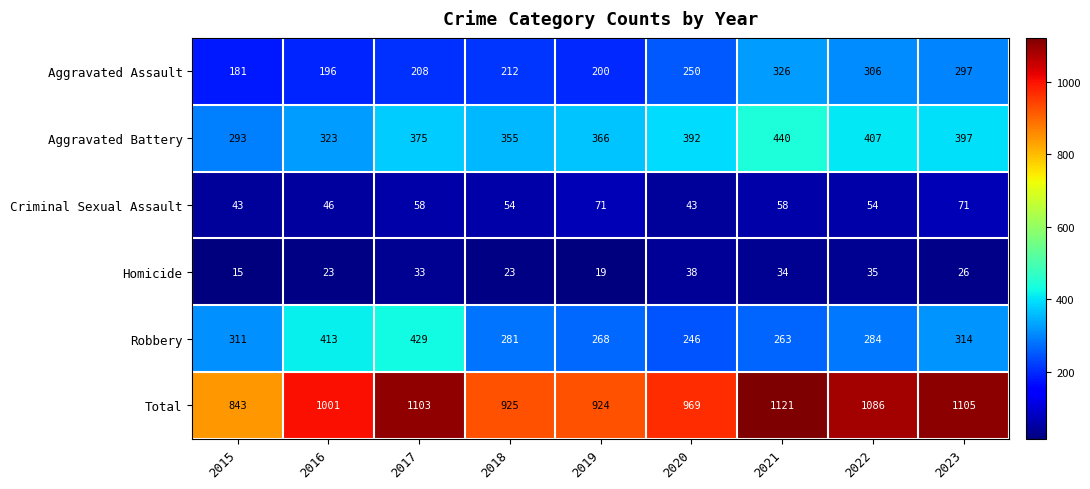

Which series changed the most between 2015 and 2020?

Total